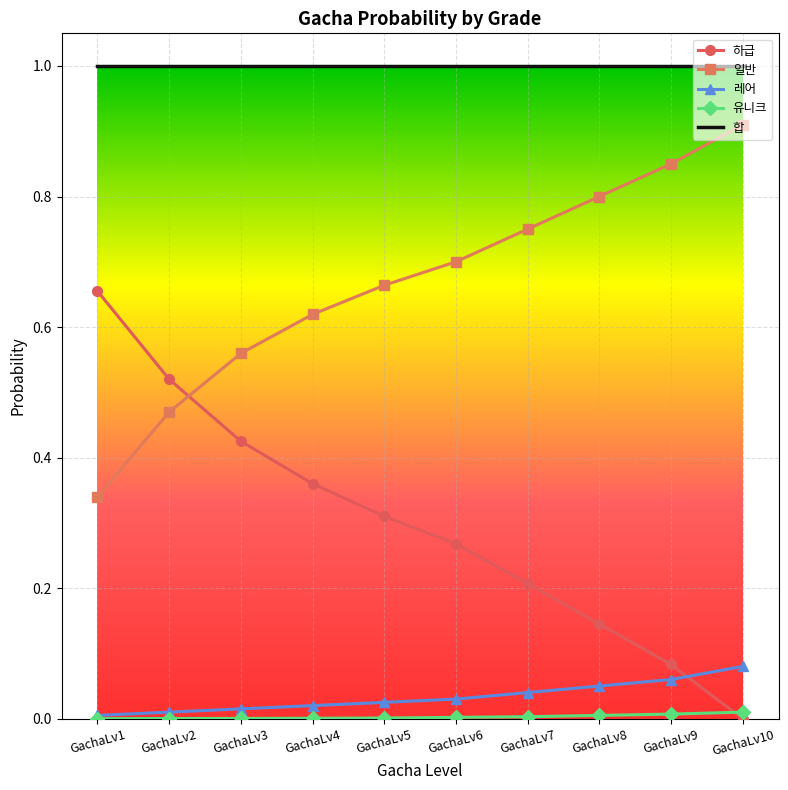

Which series ends up on top after the final intersection of 하급 and 일반?

일반